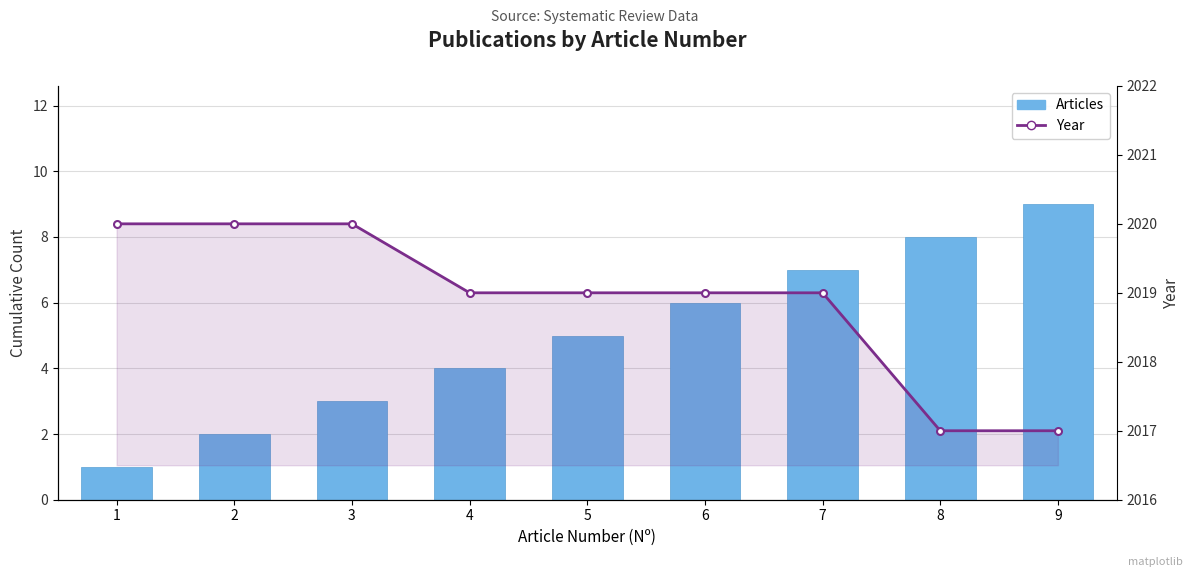

How many data points in Year are less than 2019?

2